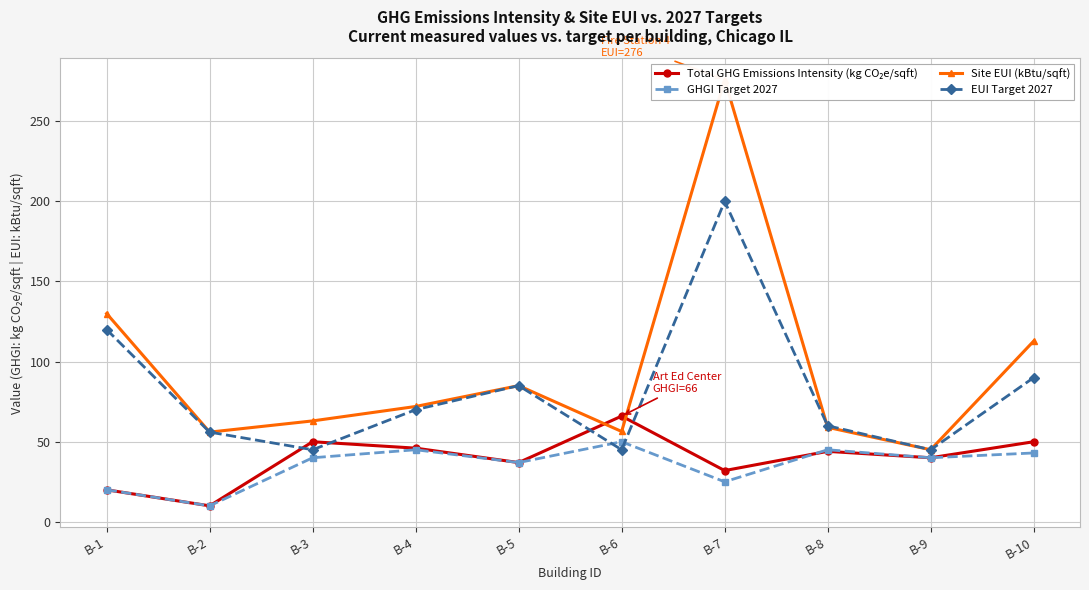

Reading right to left, transcribe all the data shown in this chart.

Total GHG Emissions Intensity (kg CO₂e/sqft): B-10=50.0	B-9=40.0	B-8=44.0	B-7=32.0	B-6=66.0	B-5=37.0	B-4=46.0	B-3=50.0	B-2=10.0	B-1=20.0
GHGI Target 2027: B-10=43.0	B-9=40.0	B-8=45.0	B-7=25.0	B-6=50.0	B-5=37.0	B-4=45.0	B-3=40.0	B-2=10.0	B-1=20.0
Site EUI (kBtu/sqft): B-10=112.8	B-9=45.0	B-8=59.0	B-7=276.0	B-6=56.4	B-5=85.0	B-4=72.0	B-3=63.0	B-2=56.0	B-1=130.0
EUI Target 2027: B-10=90.0	B-9=45.0	B-8=60.0	B-7=200.0	B-6=45.0	B-5=85.0	B-4=70.0	B-3=45.0	B-2=56.0	B-1=120.0